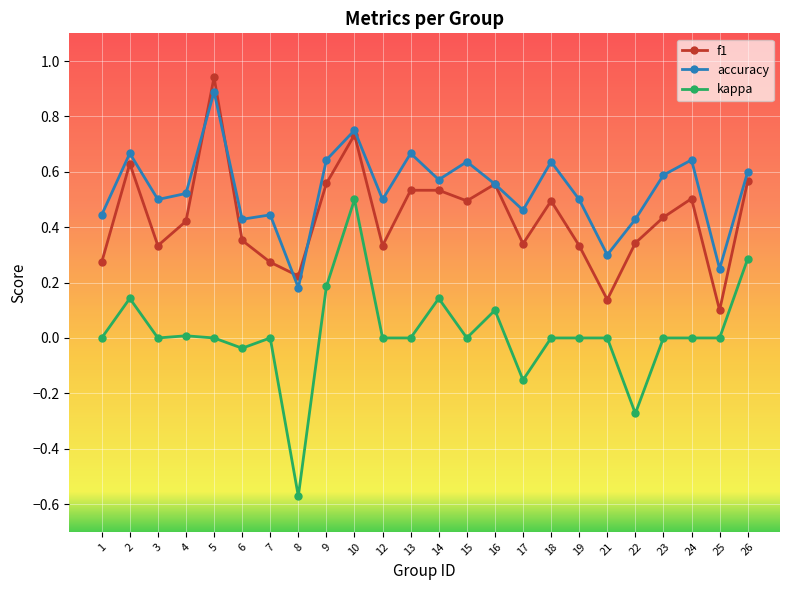

True or false: kappa and accuracy intersect in this chart.

False